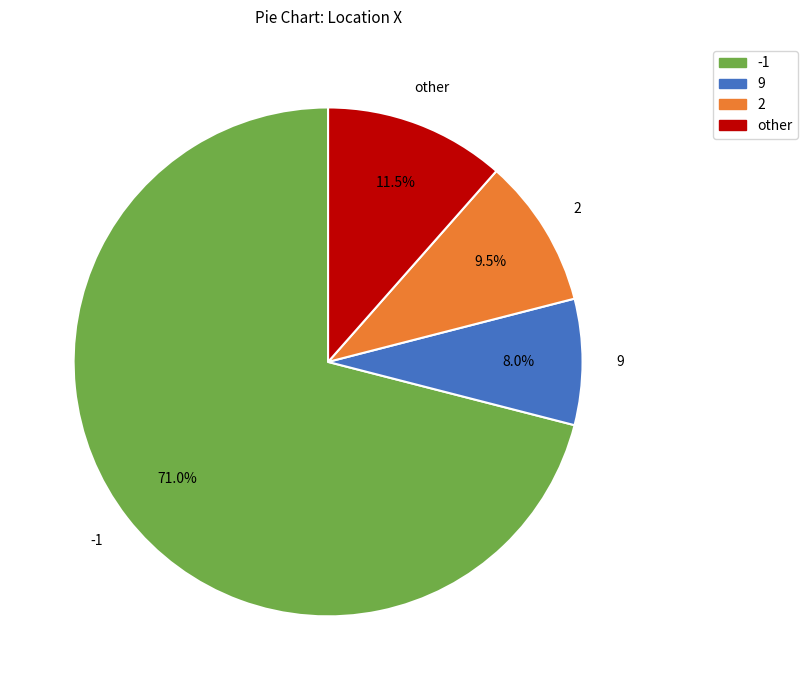

Is there any slice that represents more than half of the pie?

Yes